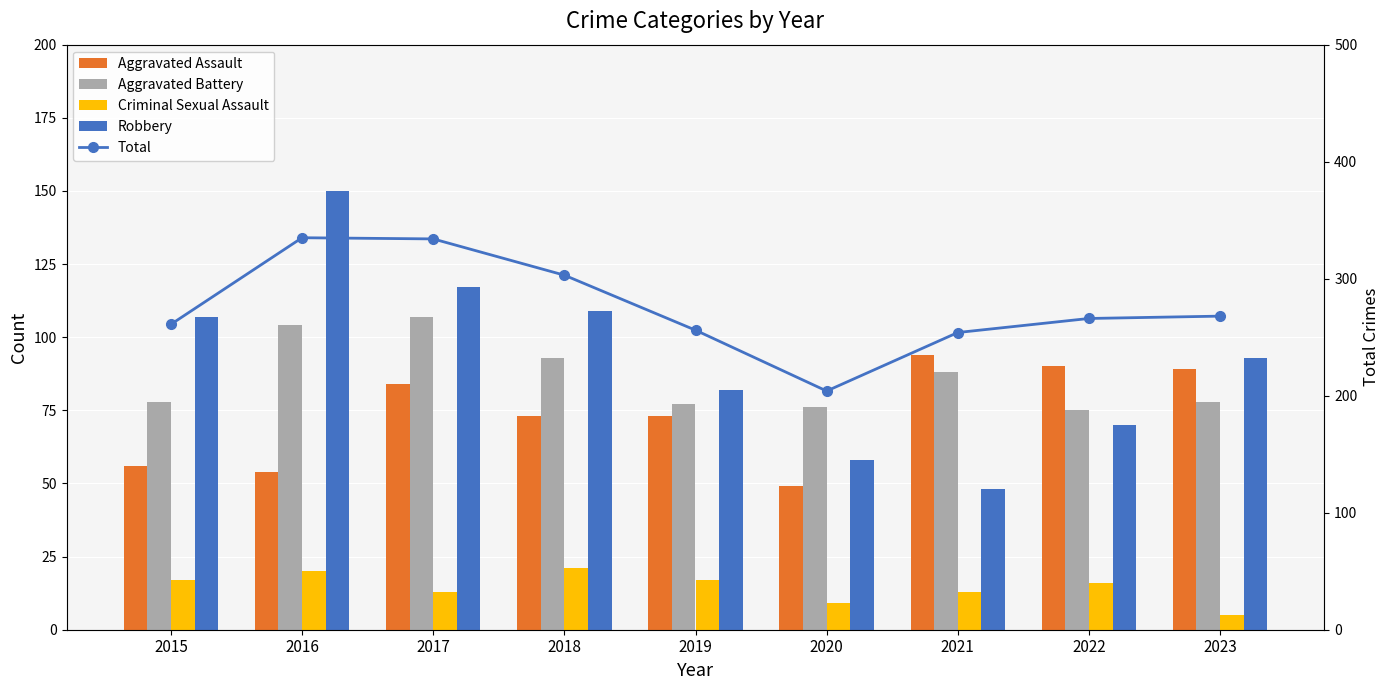

List the labels in order of Total value, smallest first.

2020, 2021, 2019, 2015, 2022, 2023, 2018, 2017, 2016